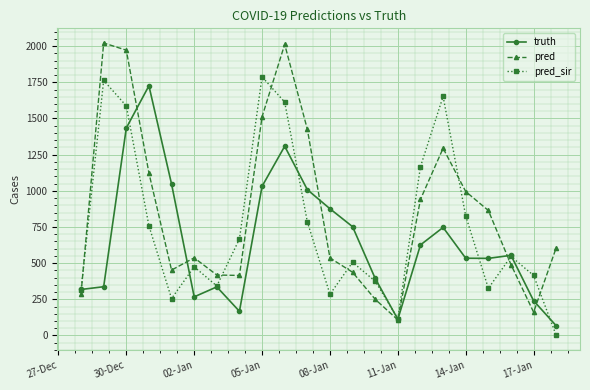

Rank the series by their average value, from highest to lowest.

pred, pred_sir, truth